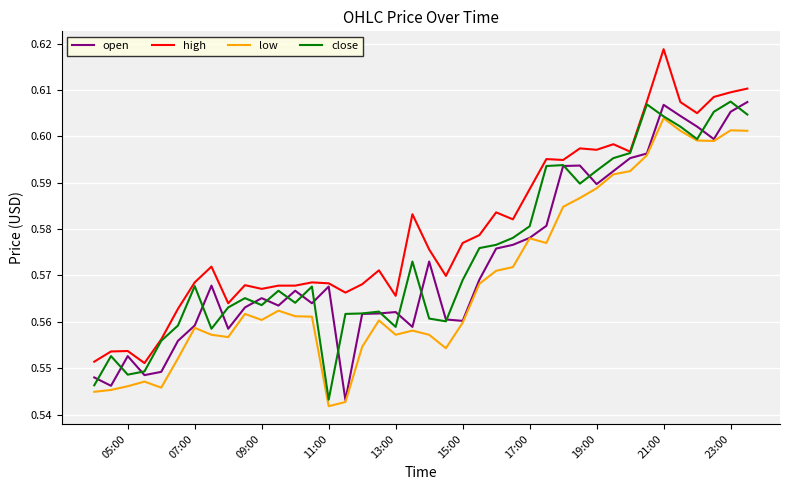

True or false: low and high cross at least once.

False